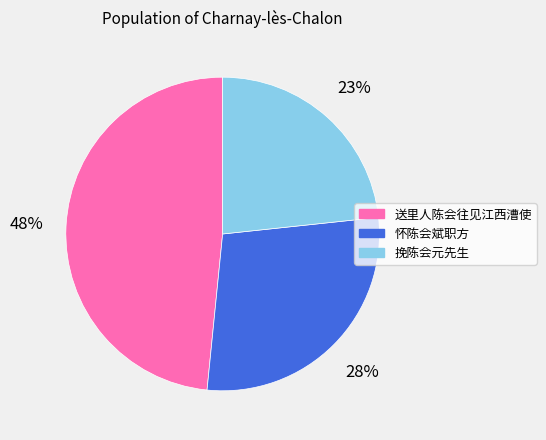

Is it true that 怀陈会斌职方 is 17% of the pie?

False